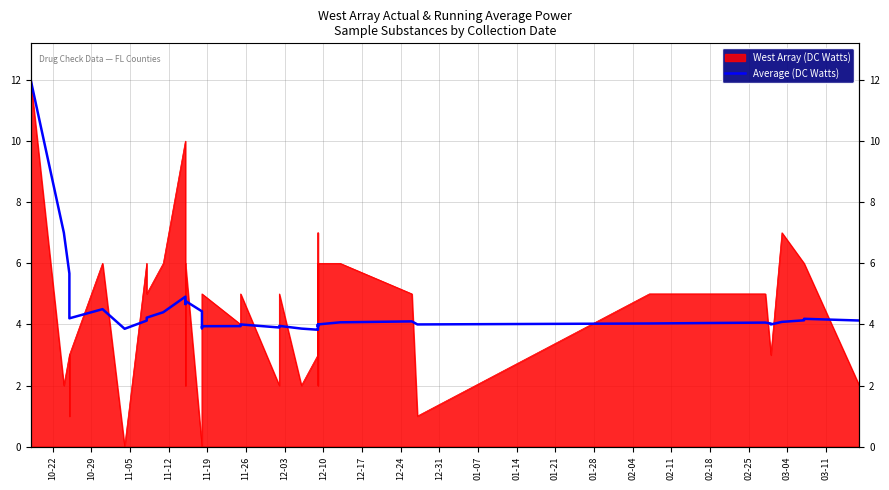

True or false: the data shows 6.6 at 38.

False